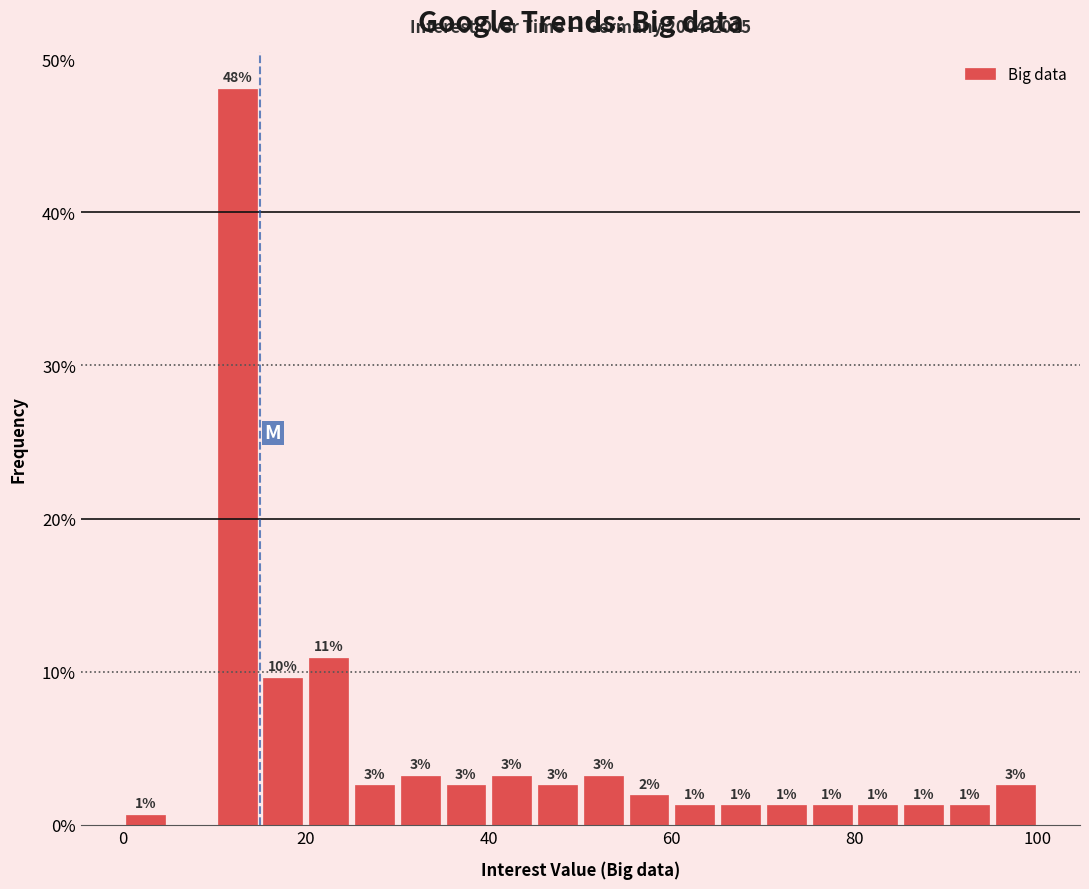

Around what value on the x-axis is the tallest bar? Give the approximate position of its centre, as read against the axis.

12